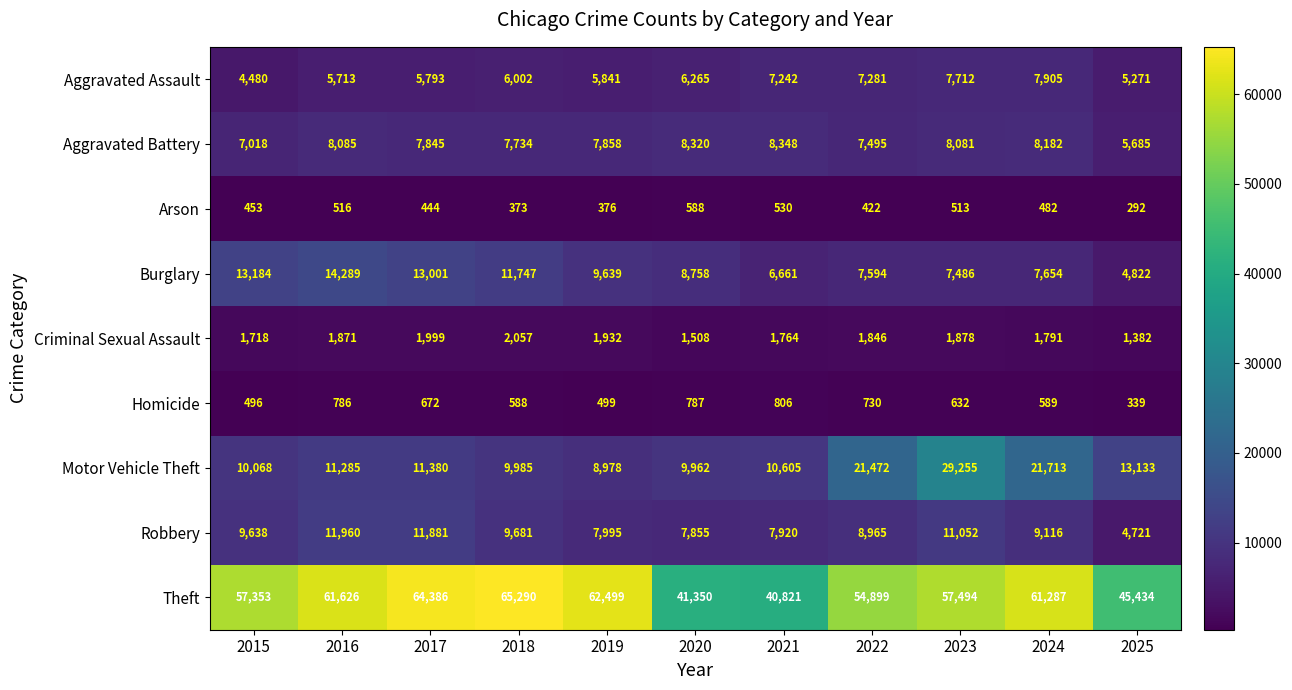

The value of Aggravated Assault at 2024 is 13207. True or false?

False